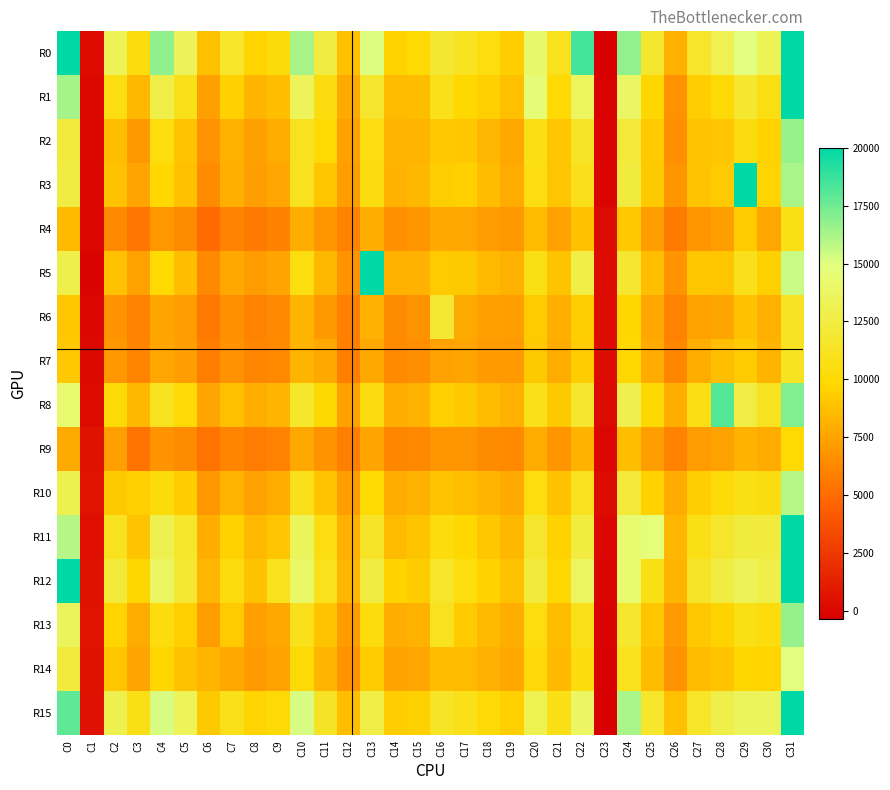

What is the total value across all series at C11?

147477